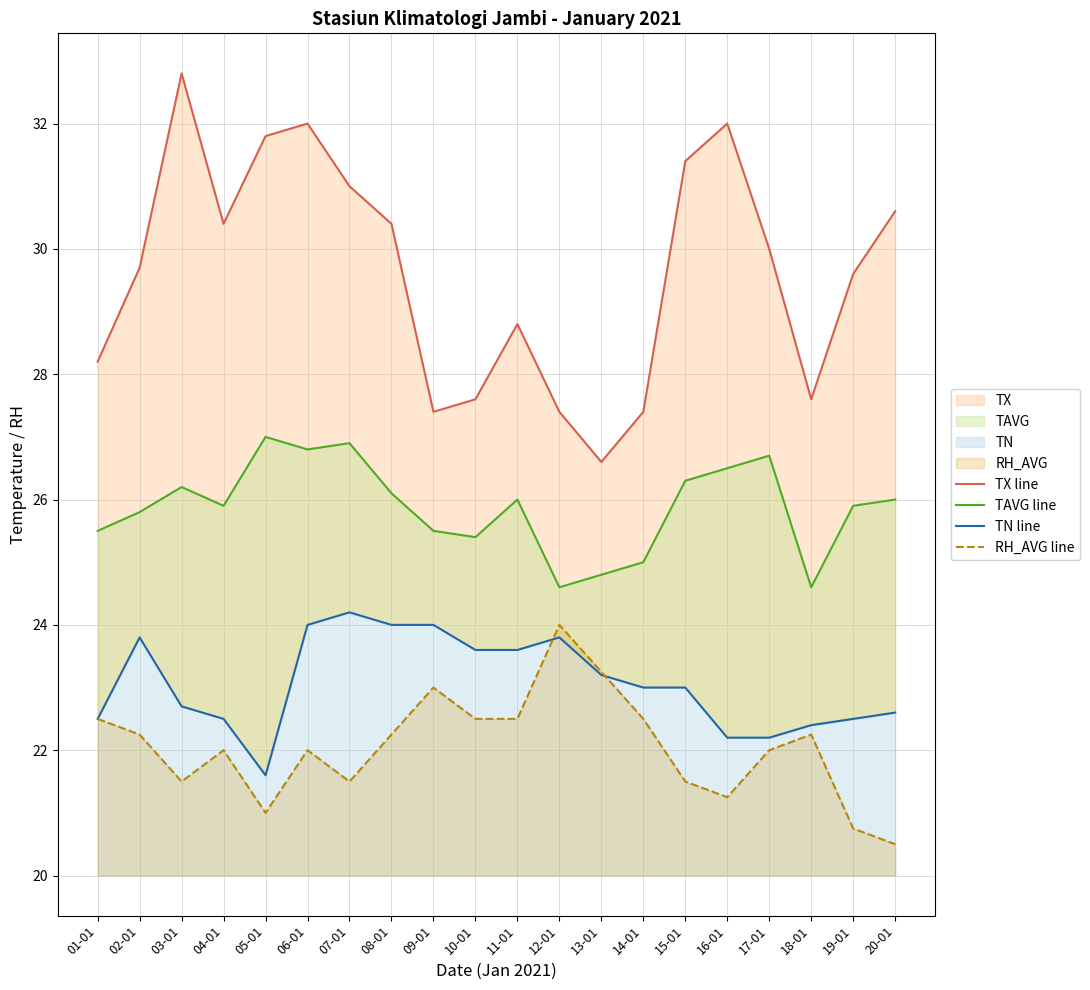

Reading left to right, transcribe all the data shown in this chart.

TX line: 01-01=28.2	02-01=29.7	03-01=32.8	04-01=30.4	05-01=31.8	06-01=32.0	07-01=31.0	08-01=30.4	09-01=27.4	10-01=27.6	11-01=28.8	12-01=27.4	13-01=26.6	14-01=27.4	15-01=31.4	16-01=32.0	17-01=30.0	18-01=27.6	19-01=29.6	20-01=30.6
TAVG line: 01-01=25.5	02-01=25.8	03-01=26.2	04-01=25.9	05-01=27.0	06-01=26.8	07-01=26.9	08-01=26.1	09-01=25.5	10-01=25.4	11-01=26.0	12-01=24.6	13-01=24.8	14-01=25.0	15-01=26.3	16-01=26.5	17-01=26.7	18-01=24.6	19-01=25.9	20-01=26.0
TN line: 01-01=22.5	02-01=23.8	03-01=22.7	04-01=22.5	05-01=21.6	06-01=24.0	07-01=24.2	08-01=24.0	09-01=24.0	10-01=23.6	11-01=23.6	12-01=23.8	13-01=23.2	14-01=23.0	15-01=23.0	16-01=22.2	17-01=22.2	18-01=22.4	19-01=22.5	20-01=22.6
RH_AVG line: 01-01=22.5	02-01=22.2	03-01=21.5	04-01=22.0	05-01=21.0	06-01=22.0	07-01=21.5	08-01=22.2	09-01=23.0	10-01=22.5	11-01=22.5	12-01=24.0	13-01=23.2	14-01=22.5	15-01=21.5	16-01=21.2	17-01=22.0	18-01=22.2	19-01=20.8	20-01=20.5